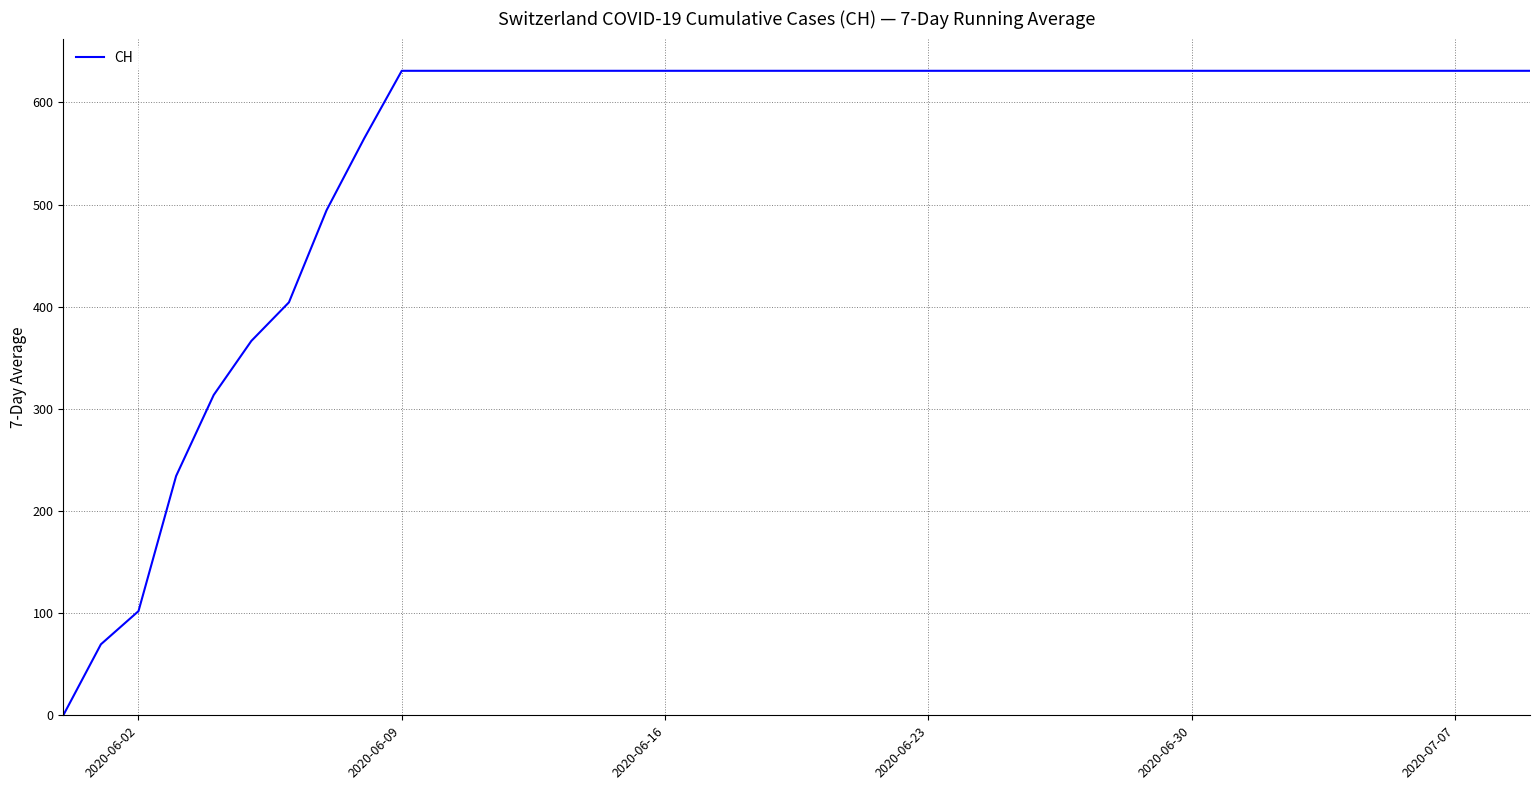

What is the sum of all values?

22110.3